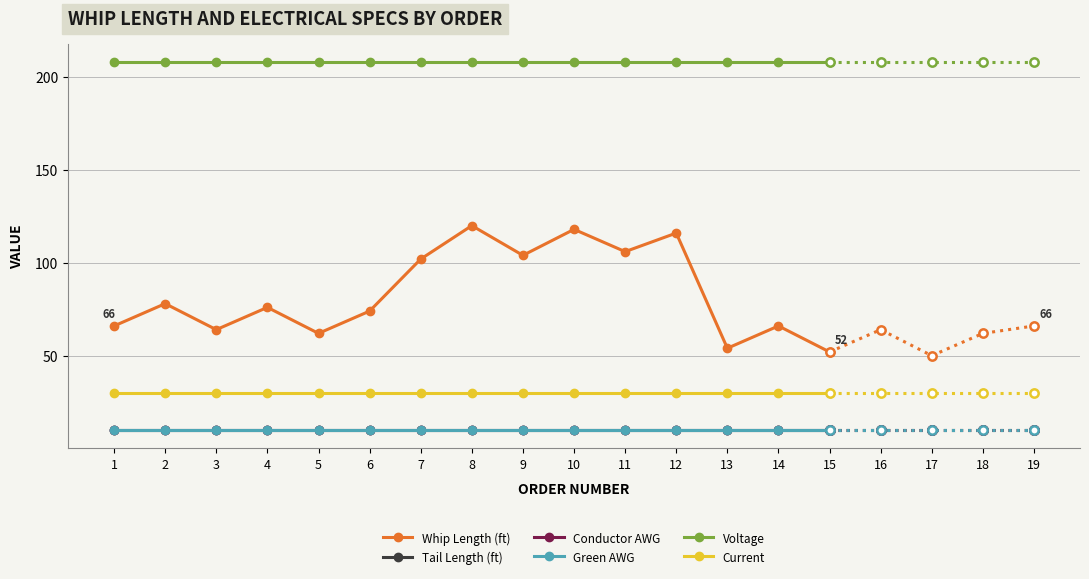

Reading right to left, list all the values displayed in this chart.

Whip Length (ft): 15=52	14=66	13=54	12=116	11=106	10=118	9=104	8=120	7=102	6=74	5=62	4=76	3=64	2=78	1=66
Tail Length (ft): 15=10	14=10	13=10	12=10	11=10	10=10	9=10	8=10	7=10	6=10	5=10	4=10	3=10	2=10	1=10
Conductor AWG: 15=10	14=10	13=10	12=10	11=10	10=10	9=10	8=10	7=10	6=10	5=10	4=10	3=10	2=10	1=10
Green AWG: 15=10	14=10	13=10	12=10	11=10	10=10	9=10	8=10	7=10	6=10	5=10	4=10	3=10	2=10	1=10
Voltage: 15=208	14=208	13=208	12=208	11=208	10=208	9=208	8=208	7=208	6=208	5=208	4=208	3=208	2=208	1=208
Current: 15=30	14=30	13=30	12=30	11=30	10=30	9=30	8=30	7=30	6=30	5=30	4=30	3=30	2=30	1=30